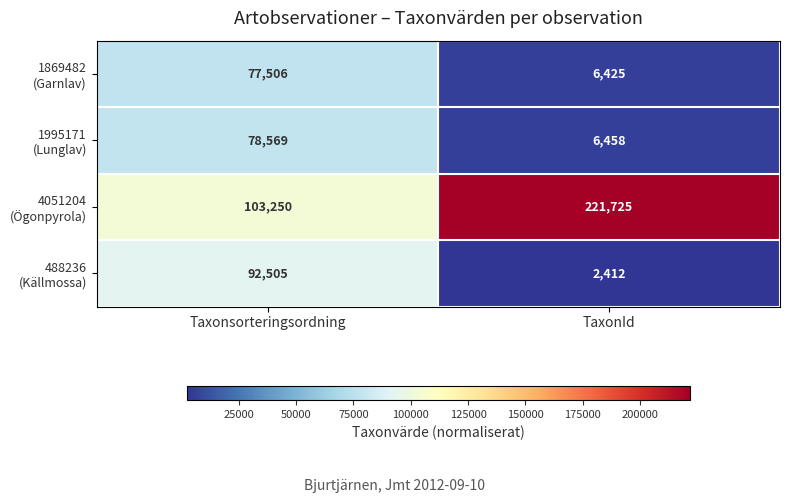

What is the spread (max minus min) of values at Taxonsorteringsordning?

25744